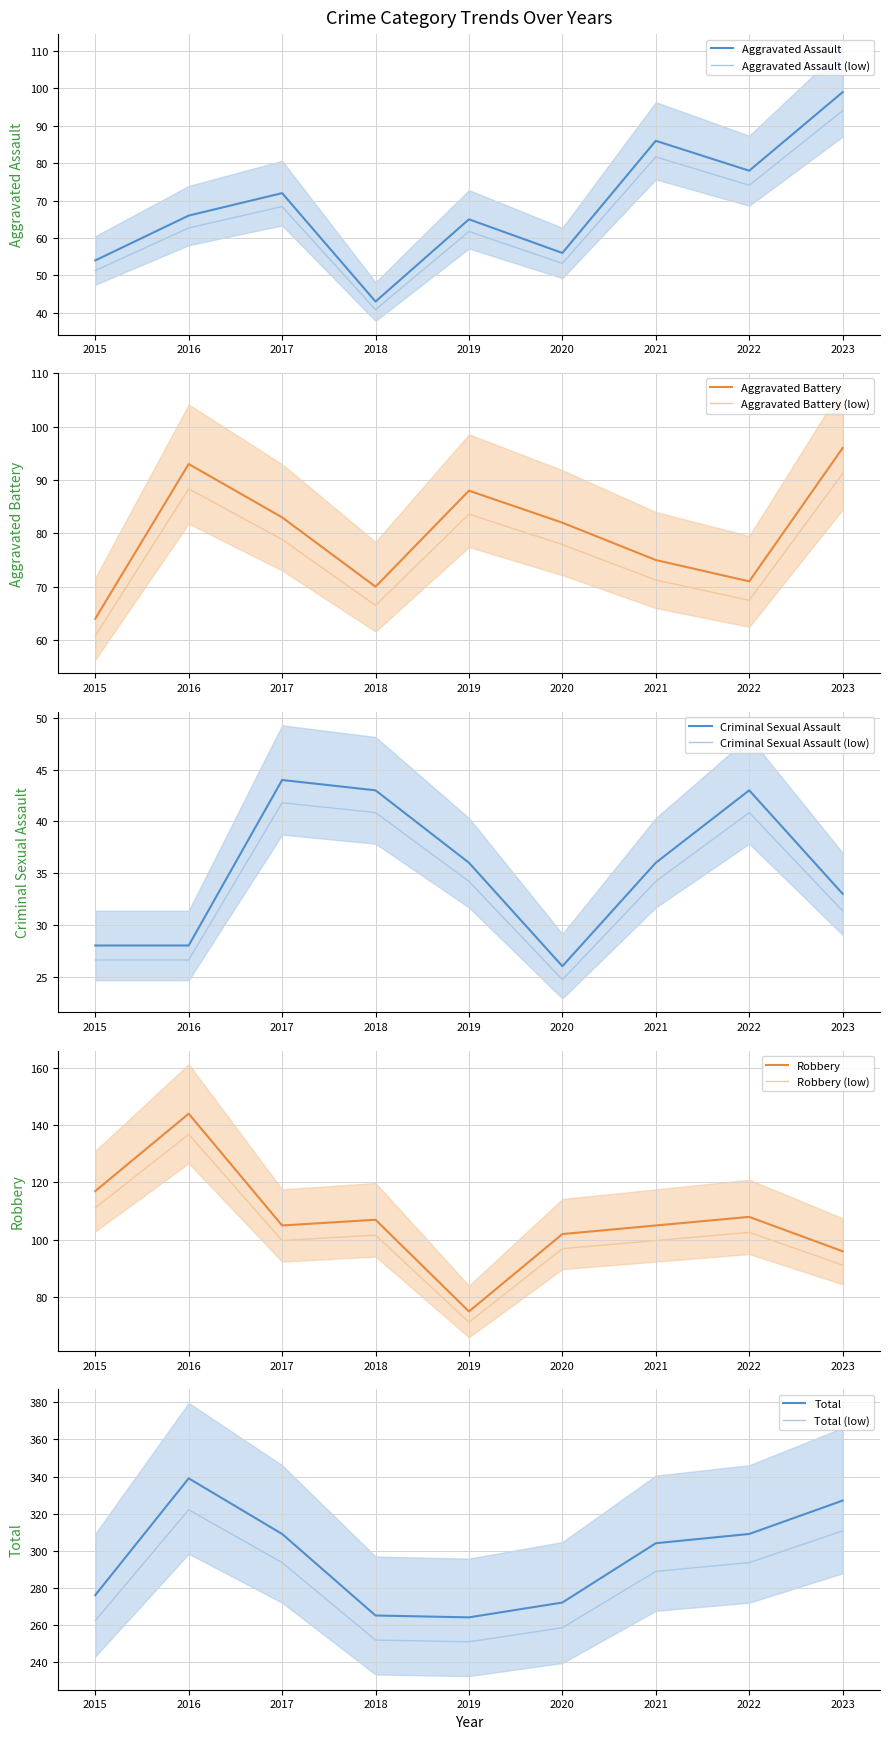

What is the sum of the Robbery values at 2021 and 2017?

210.0